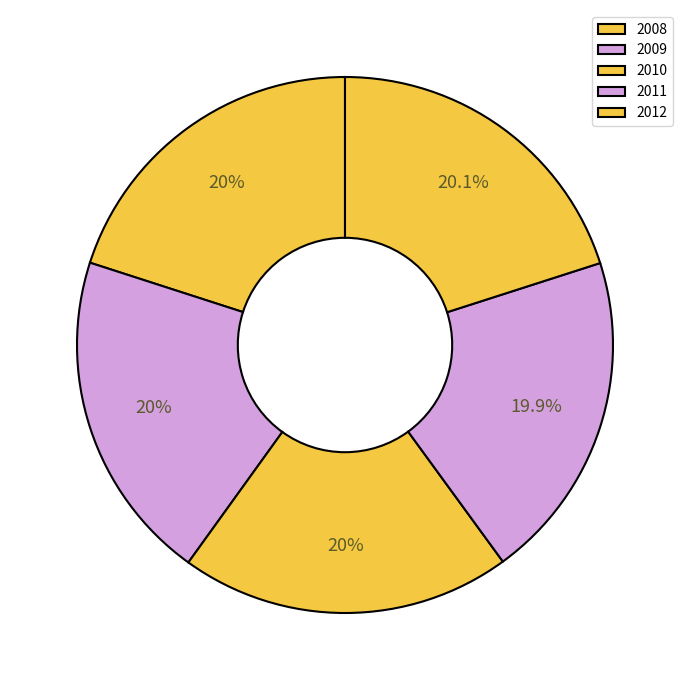

Is it true that 2012 is 20% of the pie?

True